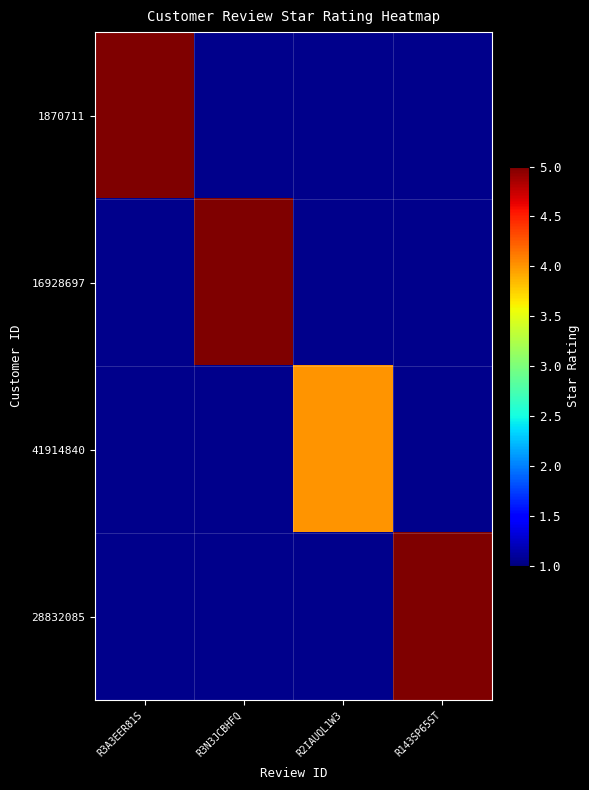

True or false: 1870711 has a value of 6.8 at R3A3EER81S.

False